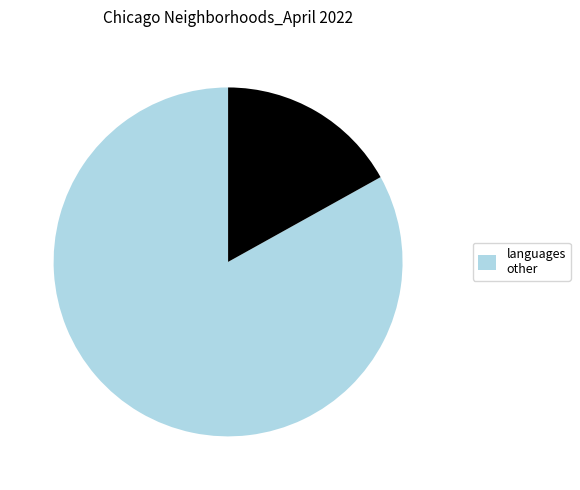

How many slices are in this pie chart?

2